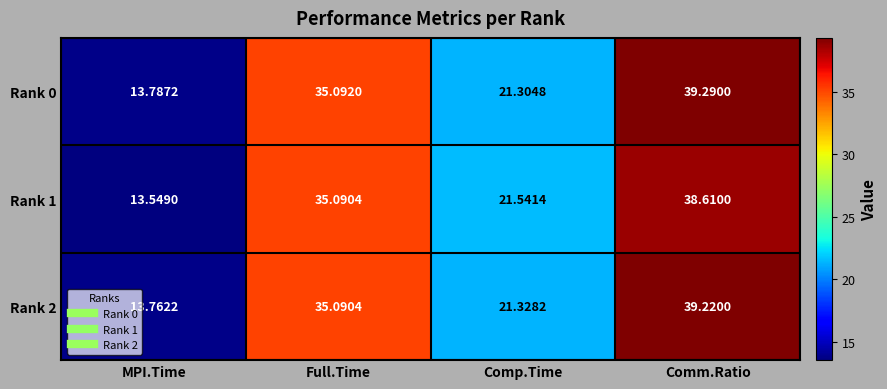

Is the value of Rank 2 at MPI.Time greater than the value of Rank 0 at Comp.Time?

No